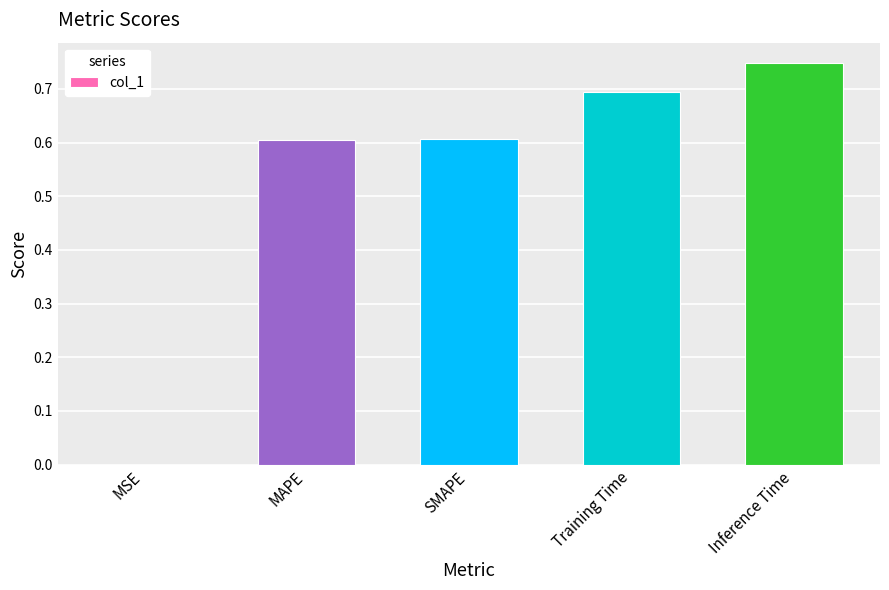

What is the difference between the values at SMAPE and Inference Time?

0.1